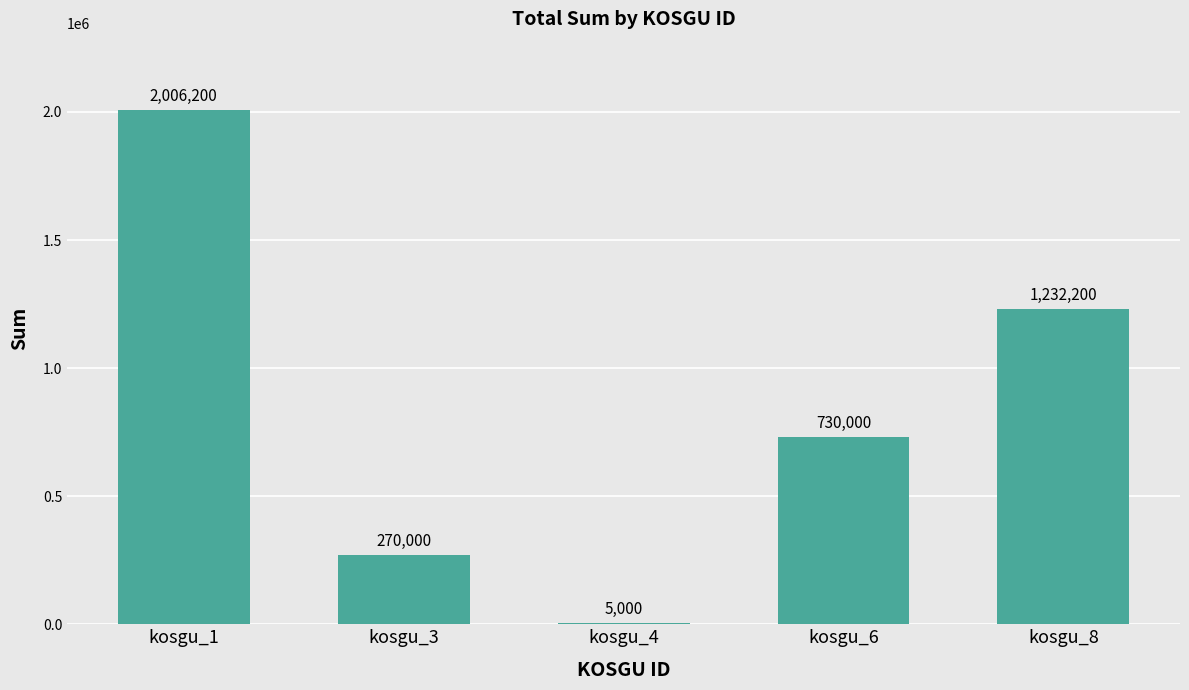

What is the difference between the values at kosgu_3 and kosgu_8?

962200